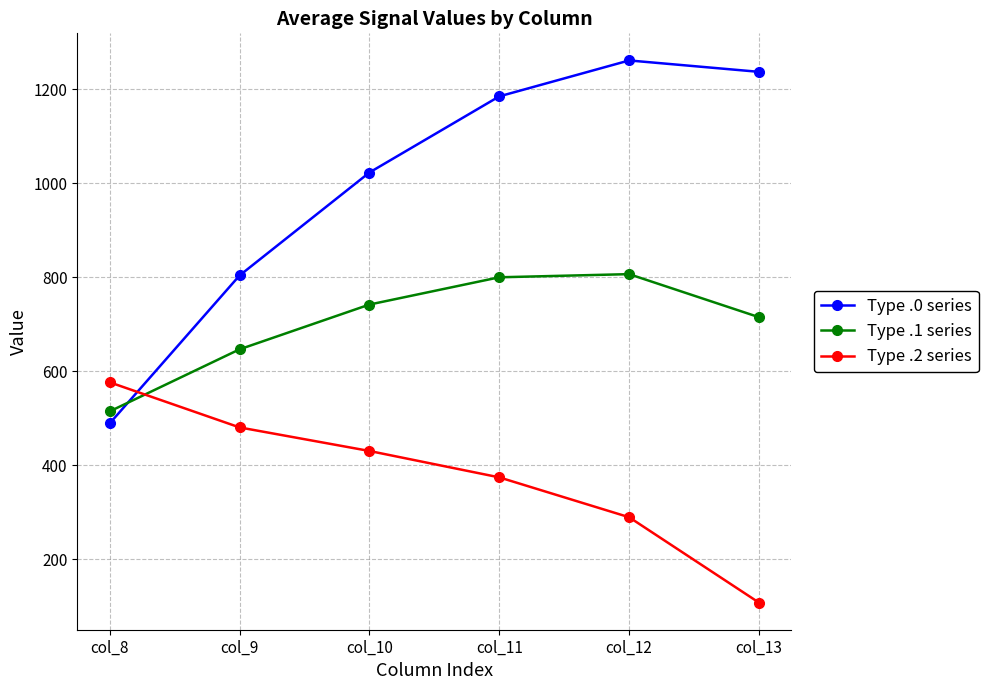

Count the number of data series in this chart.

3